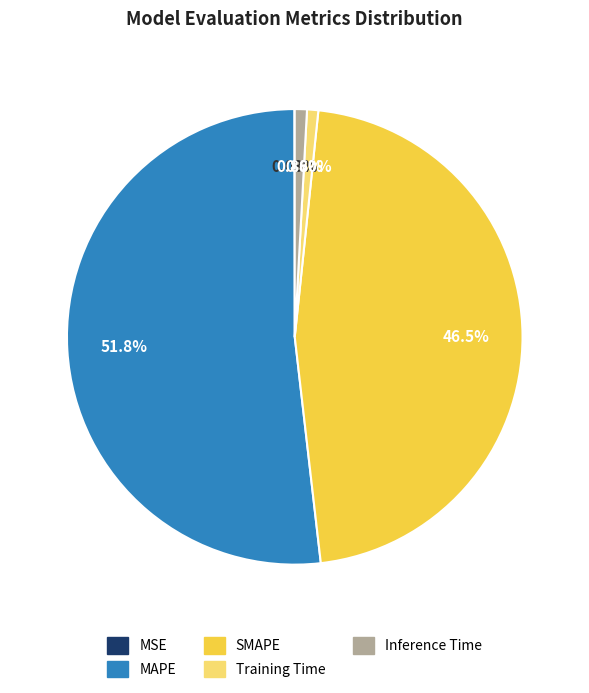

Combined, what portion of the pie is Inference Time and Training Time?

1.7%